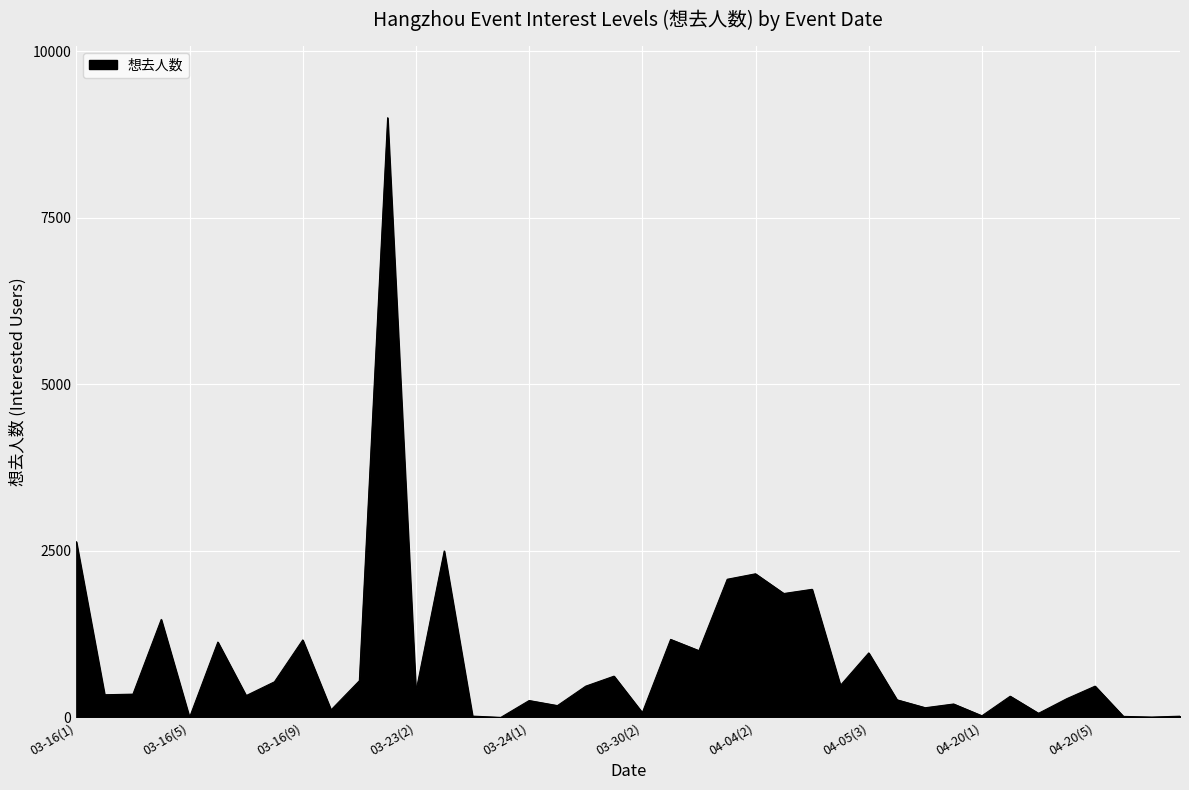

Does the chart display data point markers on the line(s)?

No